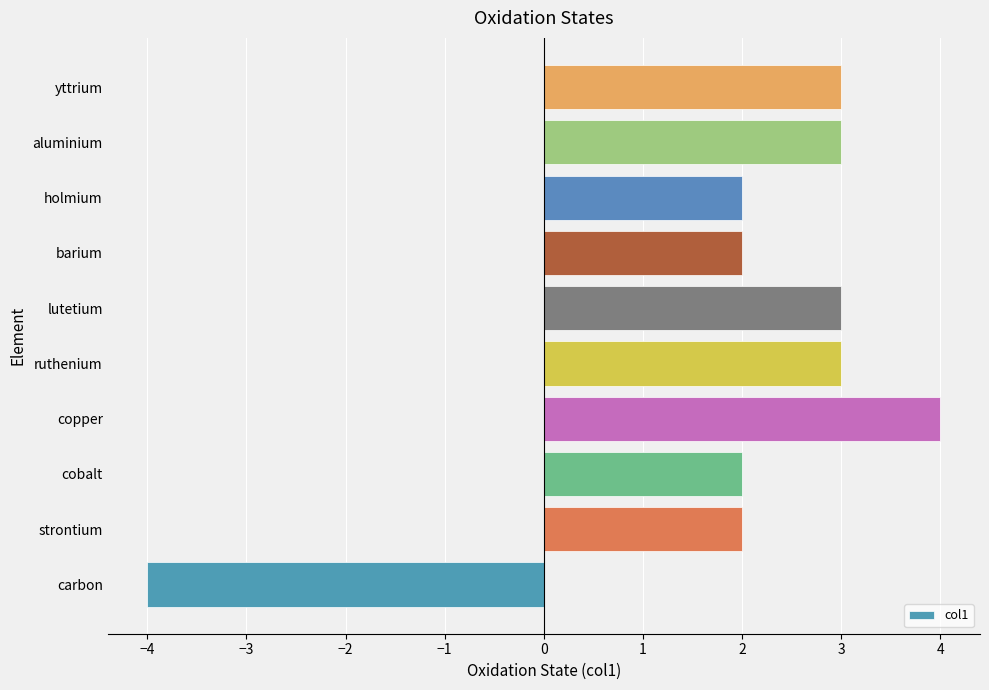

Is it true that the value at aluminium is 3?

True